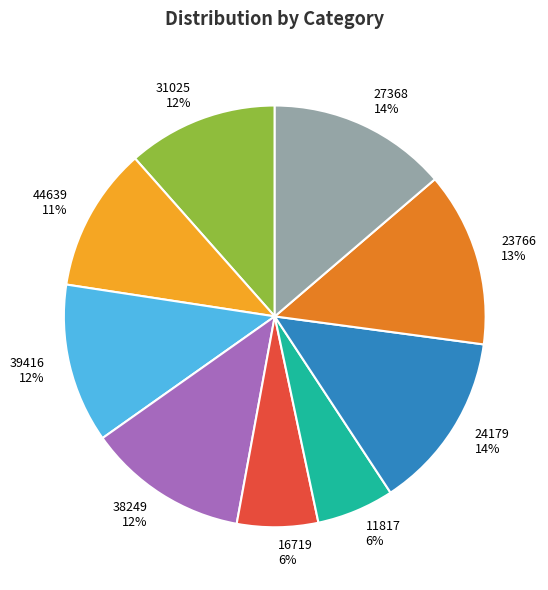

How many segments does this pie chart have?

9